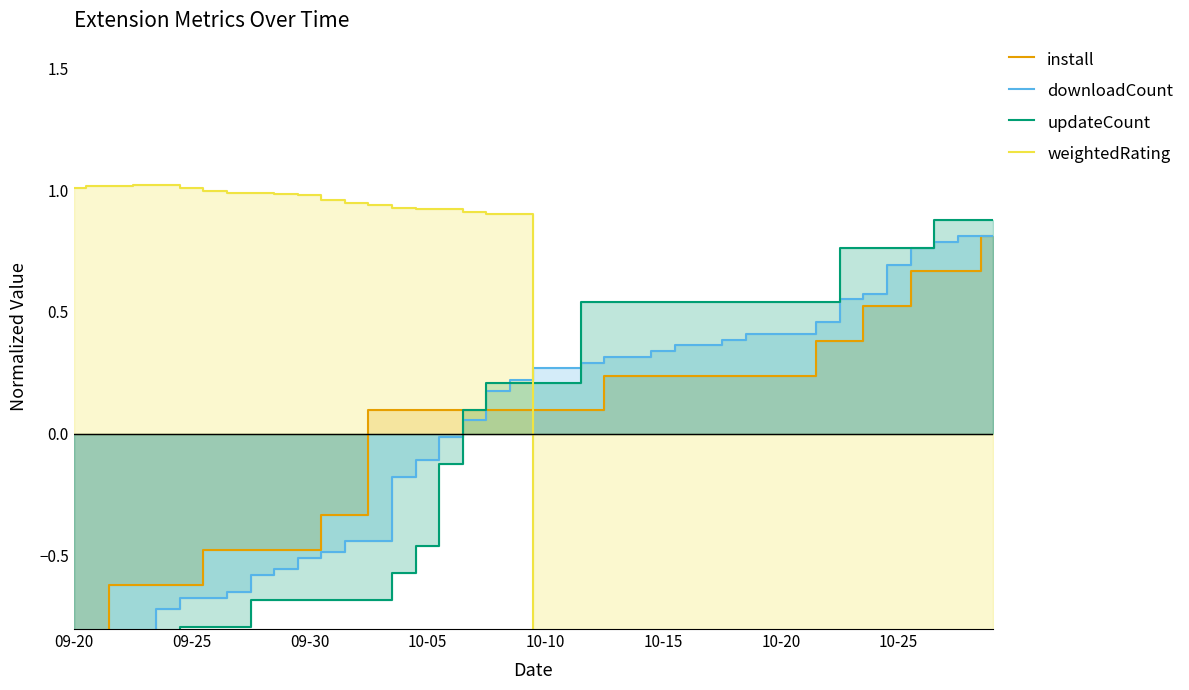

How many lines are shown in the chart?

4